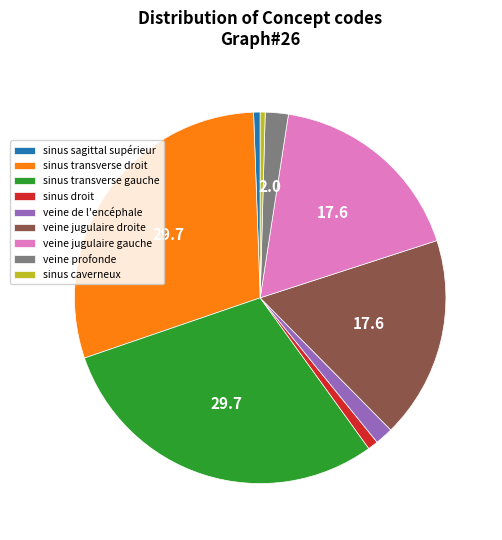

Which has a higher value, veine jugulaire gauche or sinus sagittal supérieur?

veine jugulaire gauche